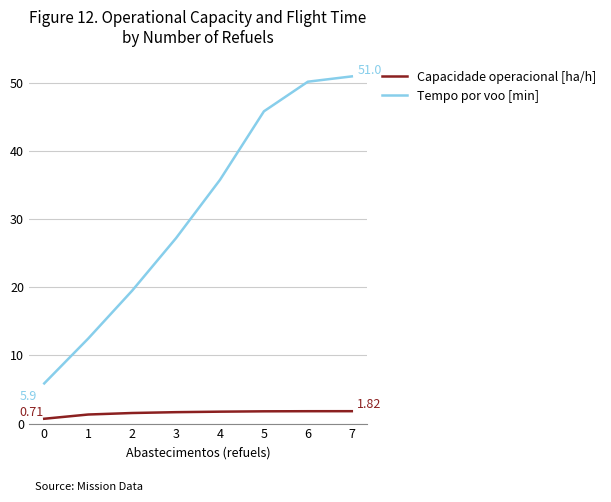

What is the difference between the highest and lowest values at 2?

18.0